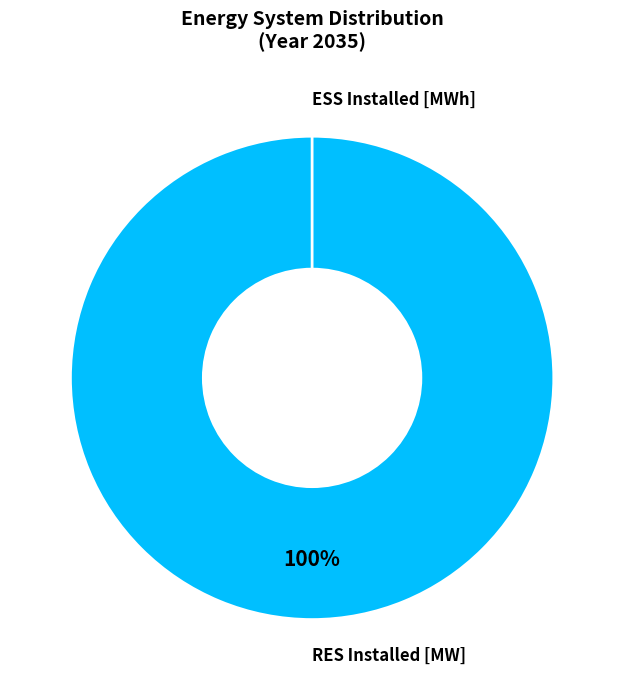

Is RES Installed [MW] the majority of the pie?

Yes